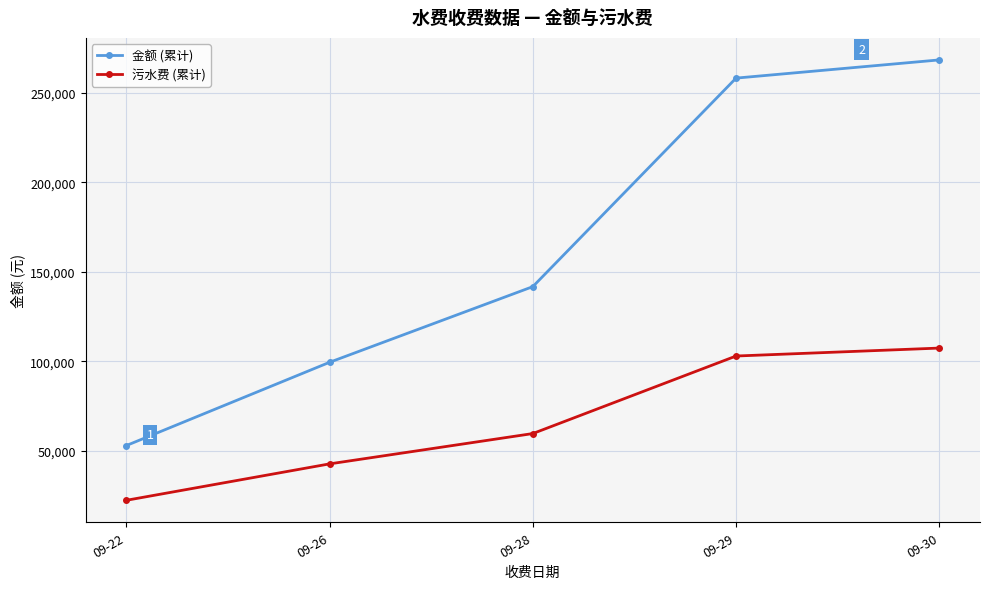

At how many categories does at least one series exceed 259730?

1